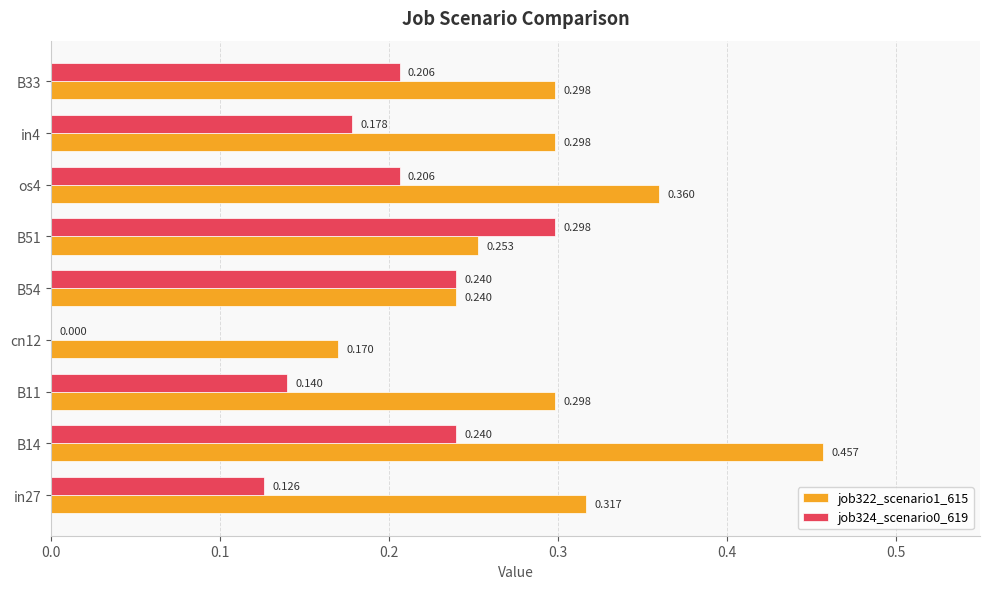

Is the value of job322_scenario1_615 at B33 greater than the value of job324_scenario0_619 at cn12?

Yes